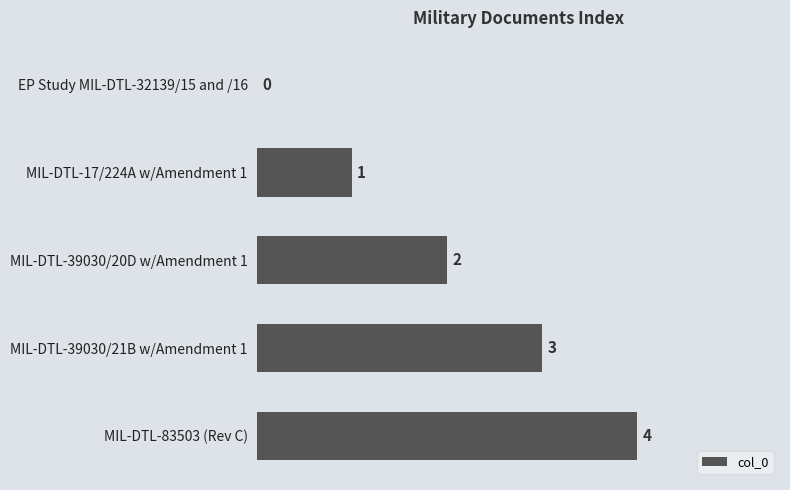

How many series are shown in this chart?

1